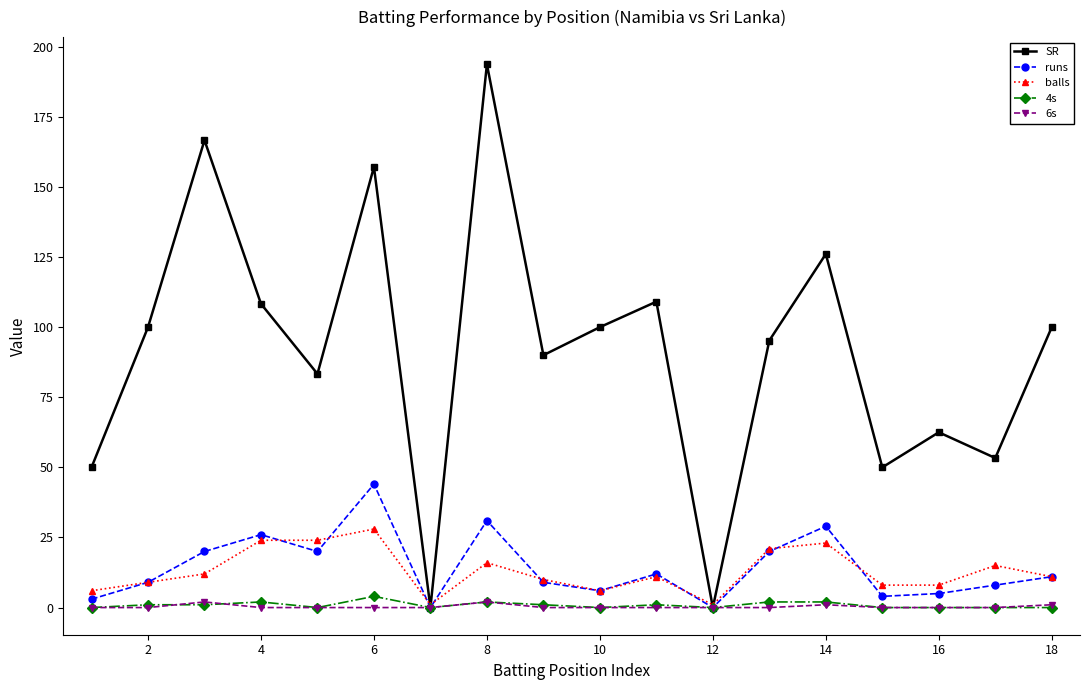

True or false: runs has more than 0 points higher than both neighbors.

True